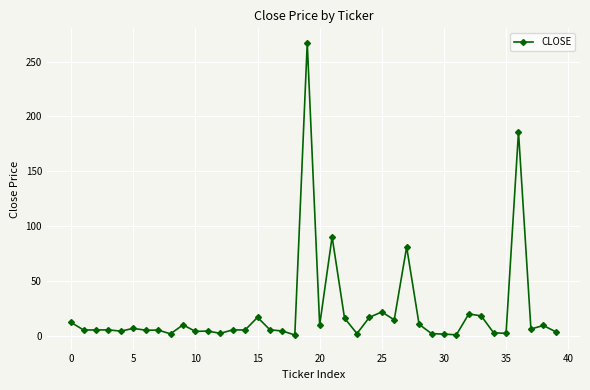

What is the value of the 27th point from the left?

14.6